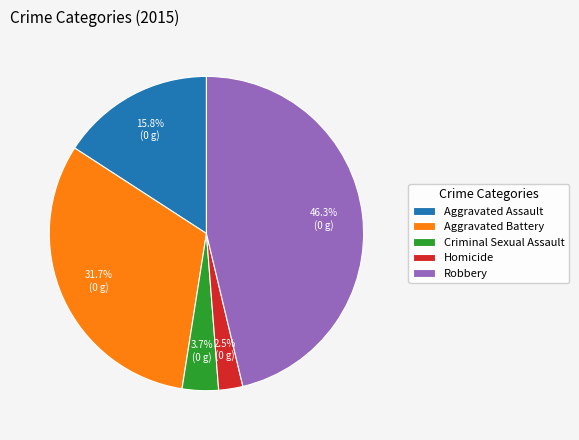

Approximately how many times larger is the value at Aggravated Battery compared to Robbery?

0.7